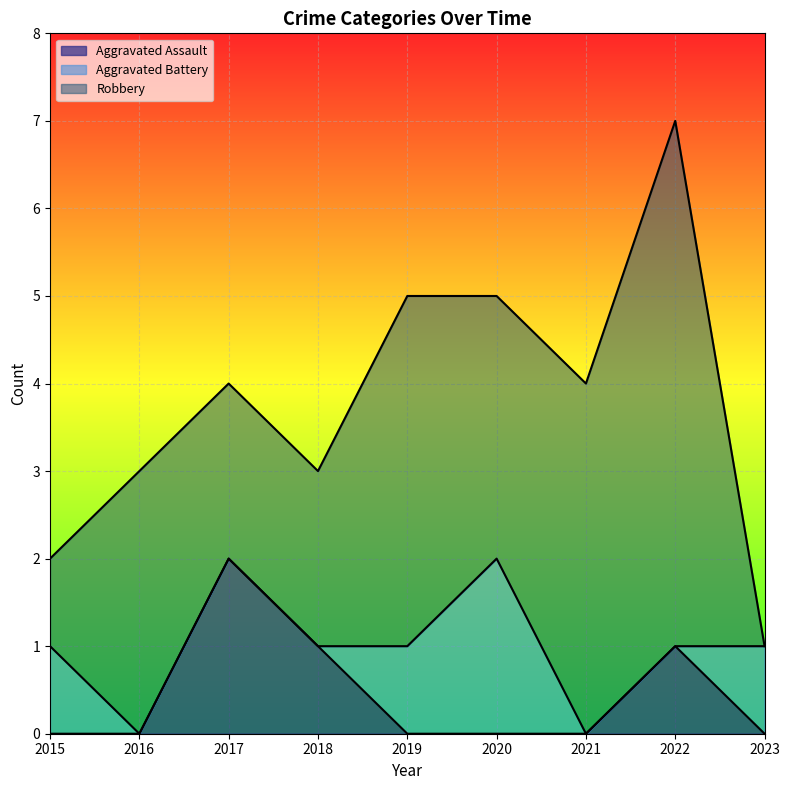

True or false: Aggravated Battery has more than 2 points higher than both neighbors.

False